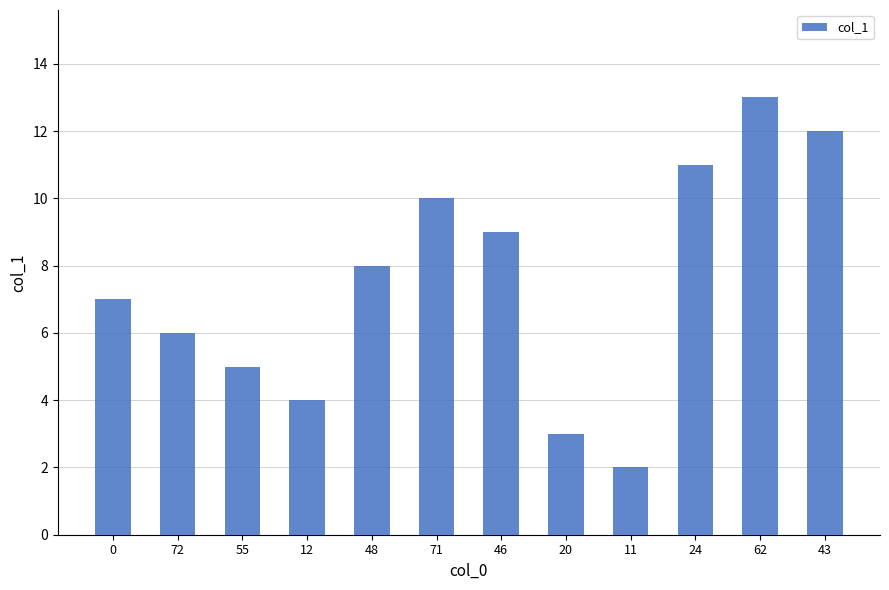

Rank the categories by value from lowest to highest.

11, 20, 12, 55, 72, 0, 48, 46, 71, 24, 43, 62